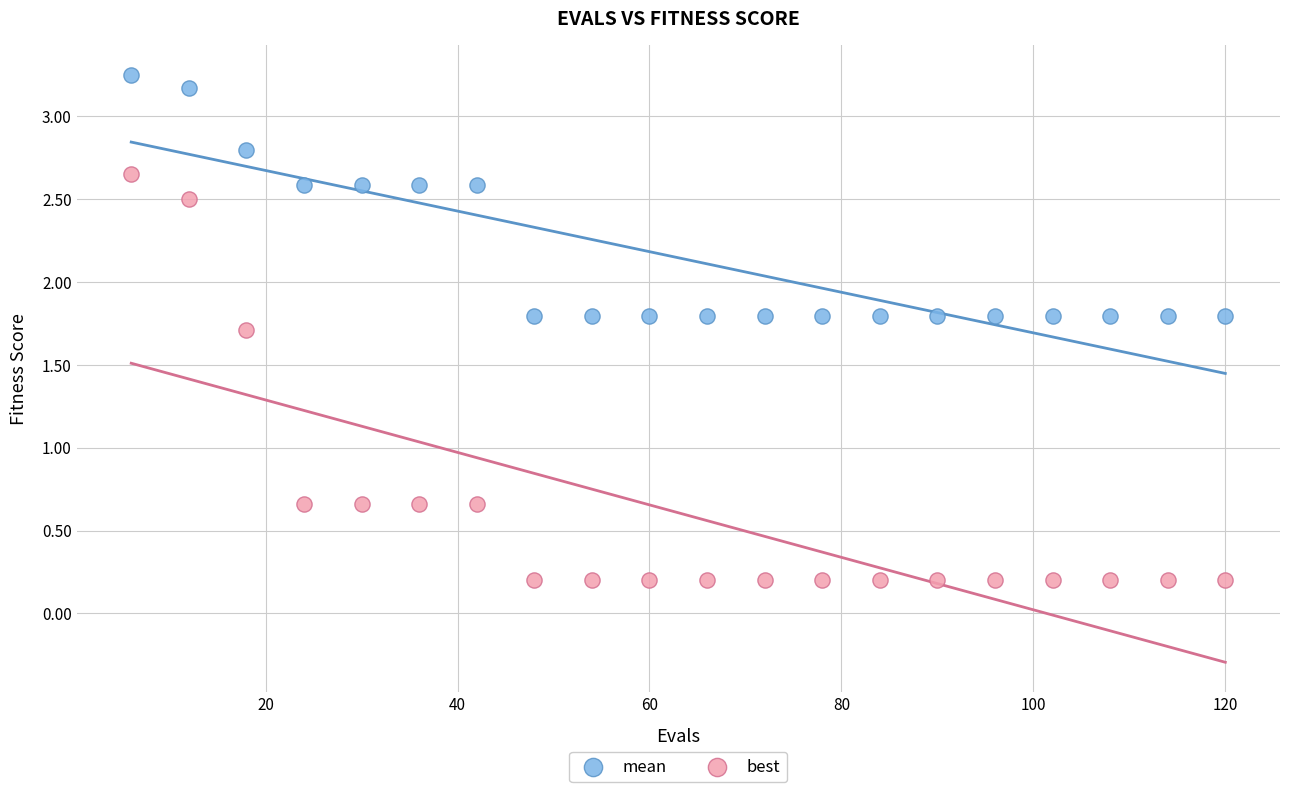

What are all the series names shown in the legend?

mean, best